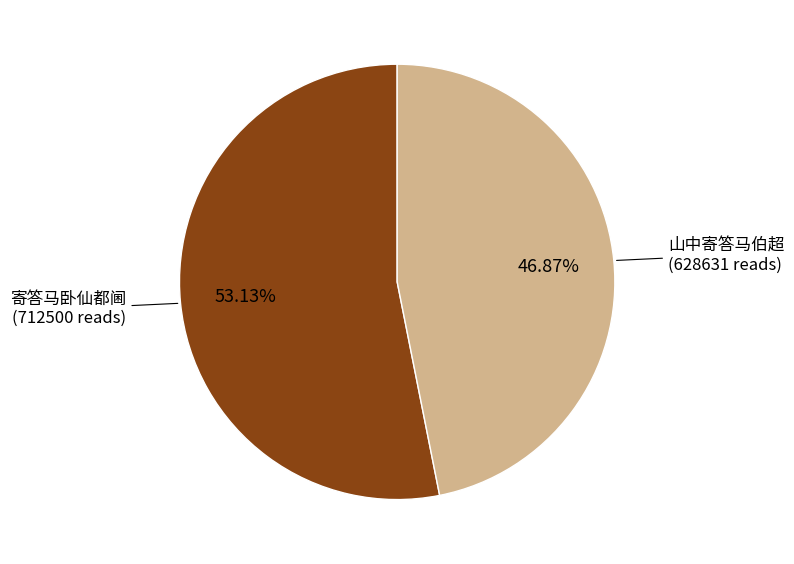

Is there any slice that represents more than half of the pie?

Yes